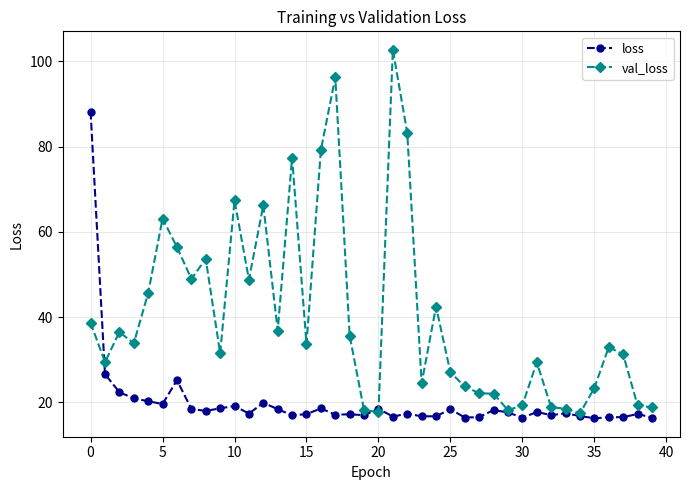

What are all the series names shown in the legend?

loss, val_loss